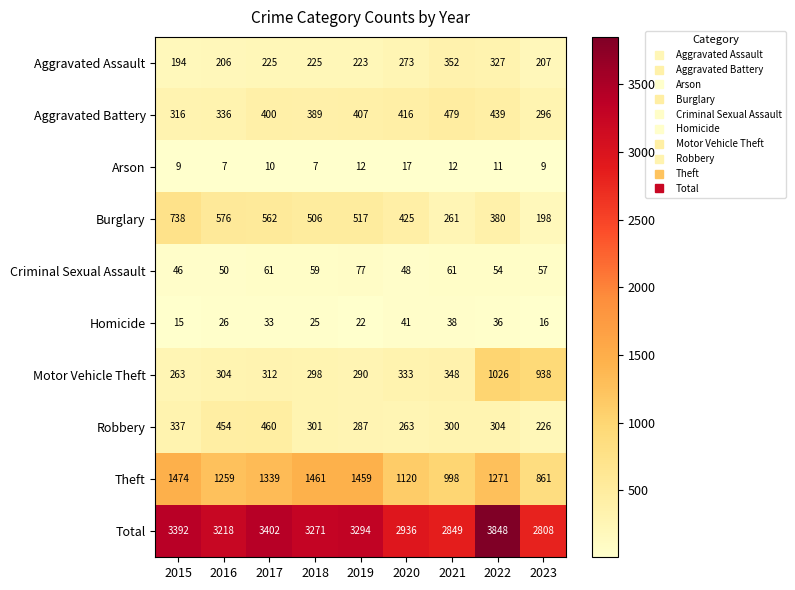

What is the total value across all series at 2021?

5698